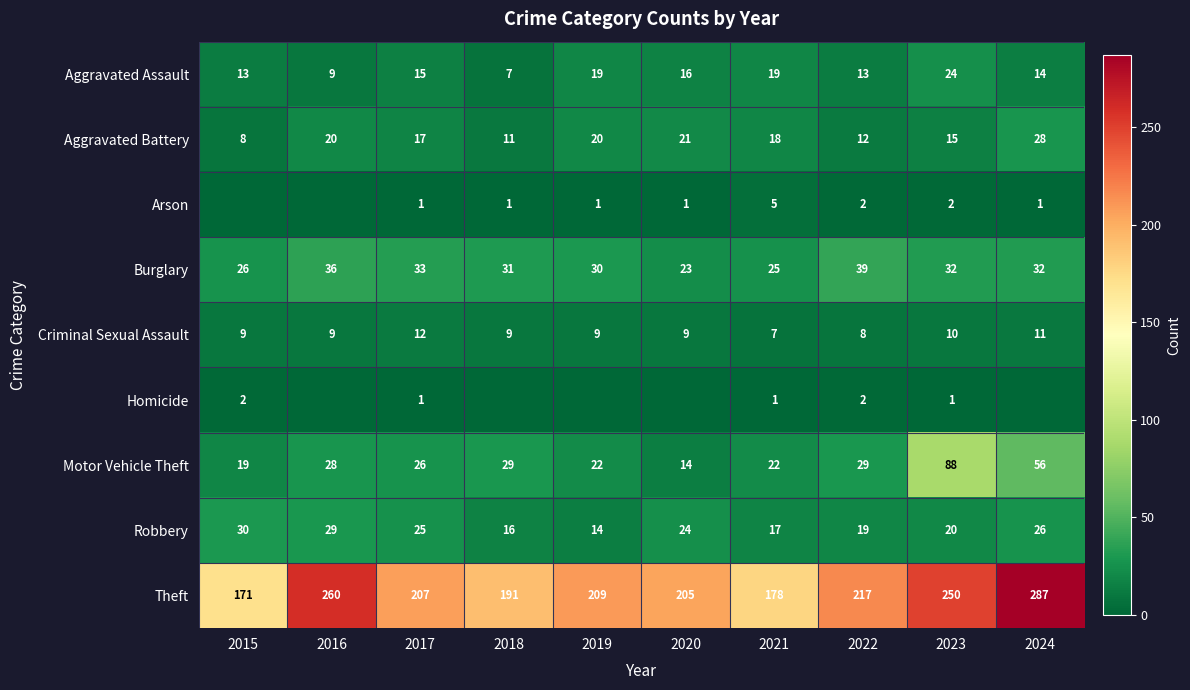

Is the value of Arson at 2021 greater than the value of Aggravated Assault at 2018?

No